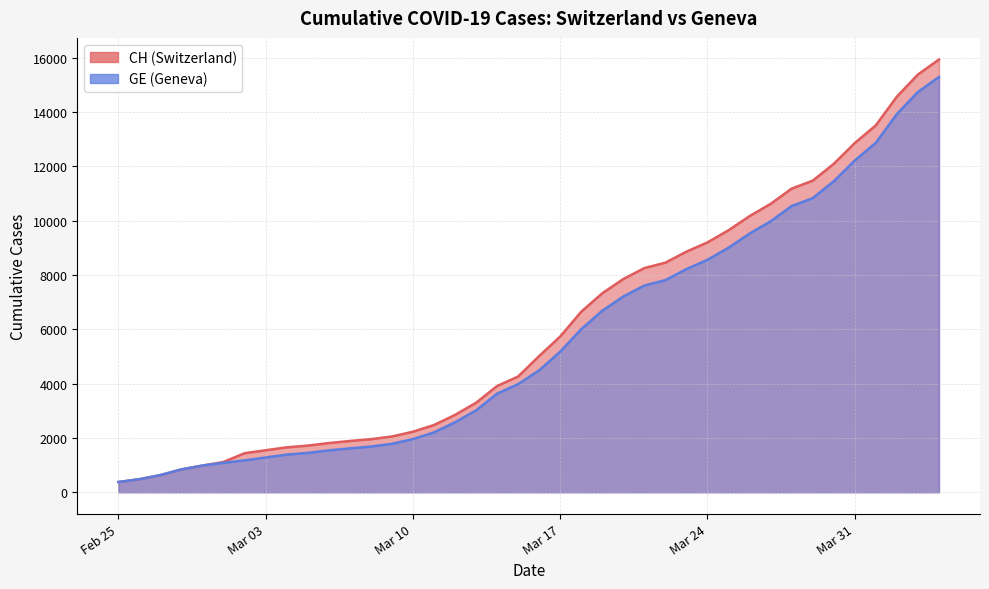

Reading left to right, transcribe all the data shown in this chart.

CH: 375	479	630	840	981	1113	1436	1544	1652	1715	1809	1885	1952	2051	2226	2472	2845	3291	3908	4259	5012	5731	6644	7323	7847	8249	8449	8855	9196	9642	10162	10613	11175	11467	12086	12852	13505	14561	15375	15926
GE: 375	479	630	840	981	1083	1171	1278	1384	1447	1538	1614	1681	1780	1955	2201	2574	3010	3627	3978	4485	5174	6002	6681	7205	7607	7807	8213	8554	9000	9520	9971	10533	10825	11444	12210	12863	13919	14733	15284